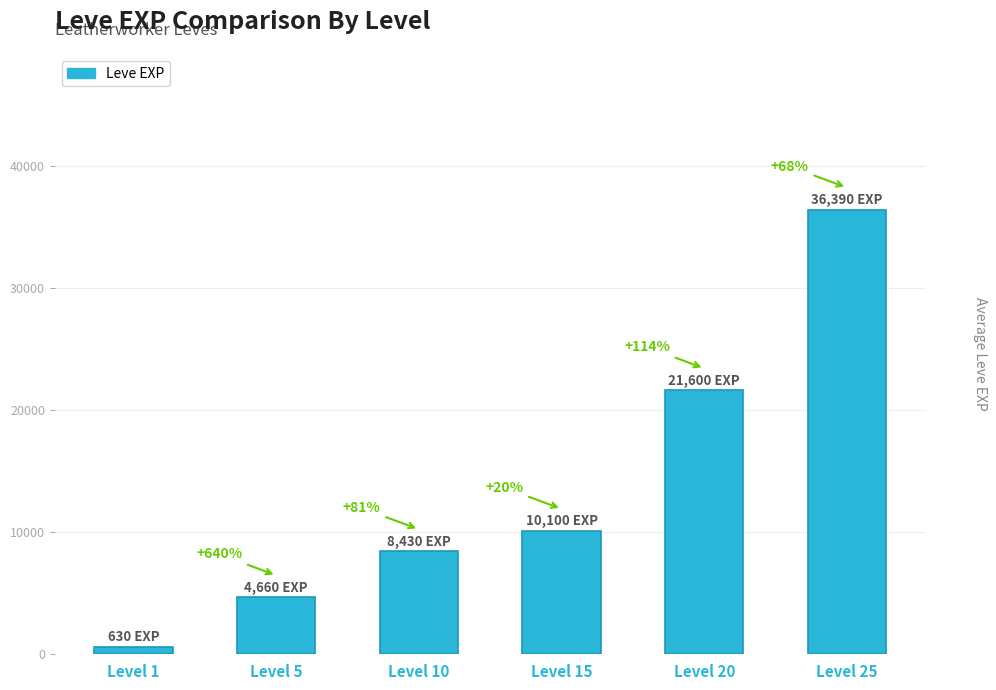

How many bars are there in total?

6